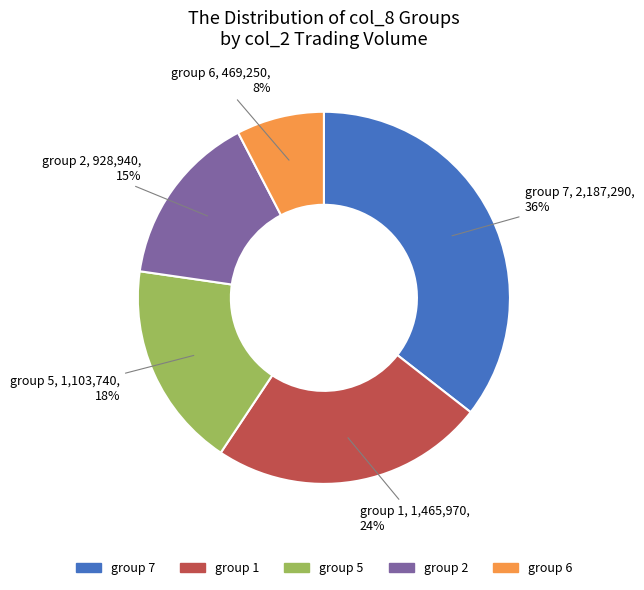

Does any single category account for the majority?

No